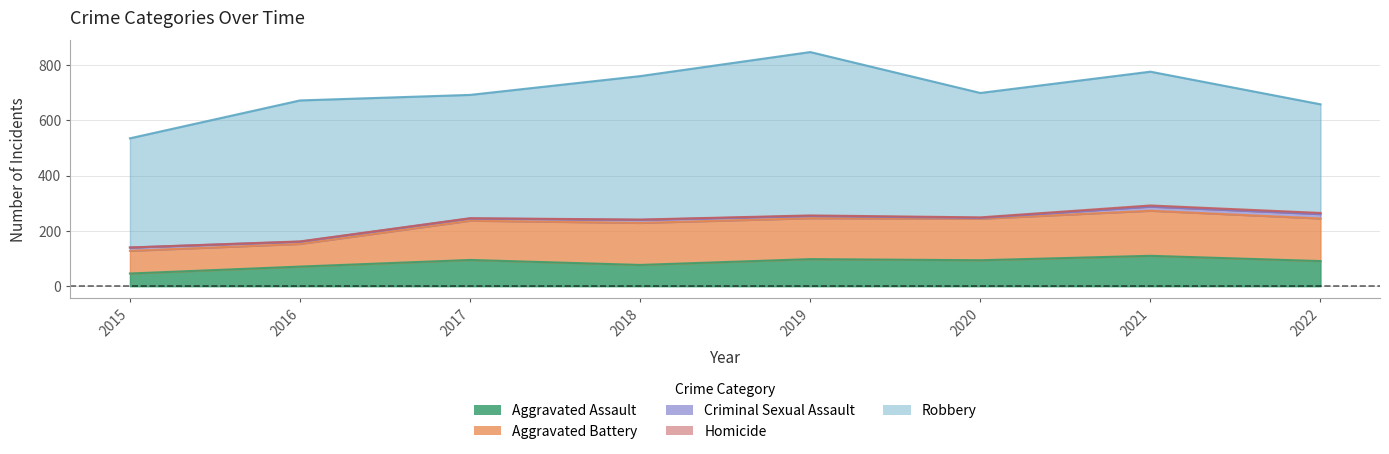

The value of Aggravated Assault at 2020 is 25. True or false?

False